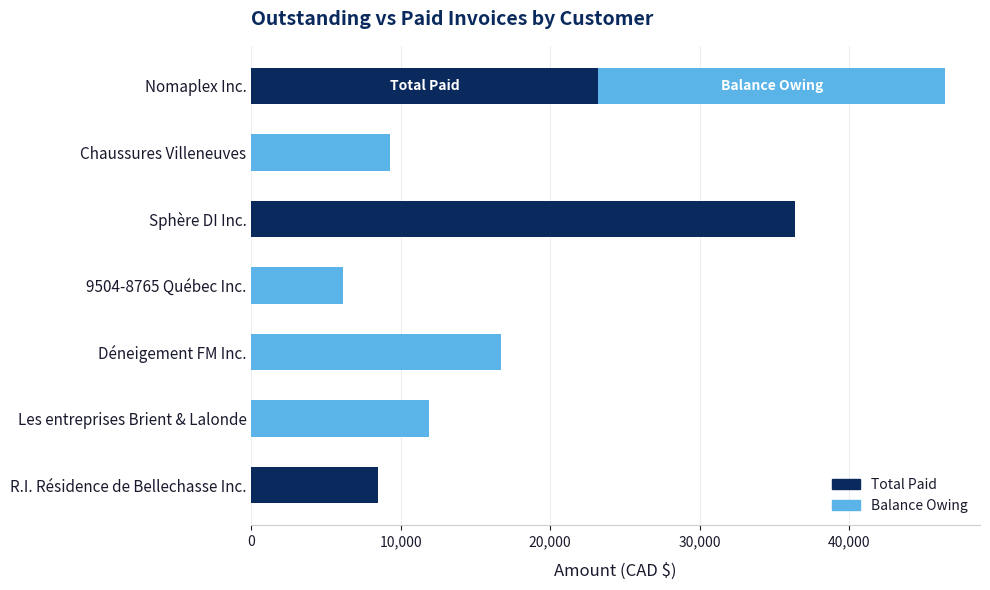

The value of Total Paid at Chaussures Villeneuves is 0.0. True or false?

True